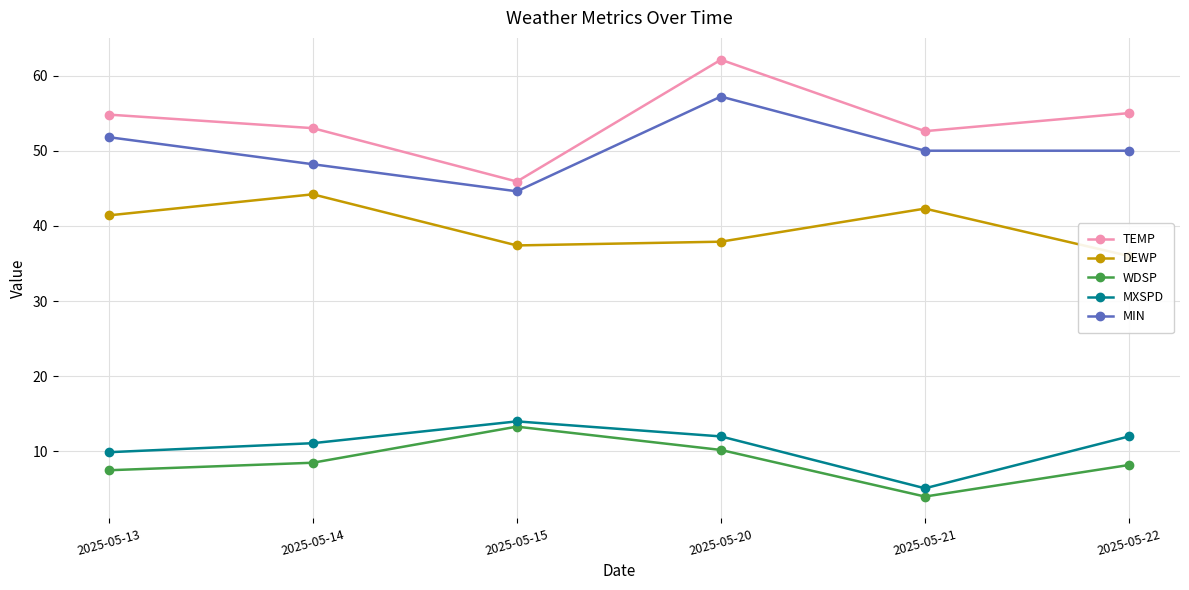

Which series changed the most between 2025-05-14 and 2025-05-20?

TEMP